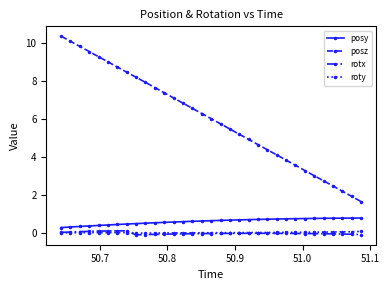

True or false: rotx and posz intersect in this chart.

False